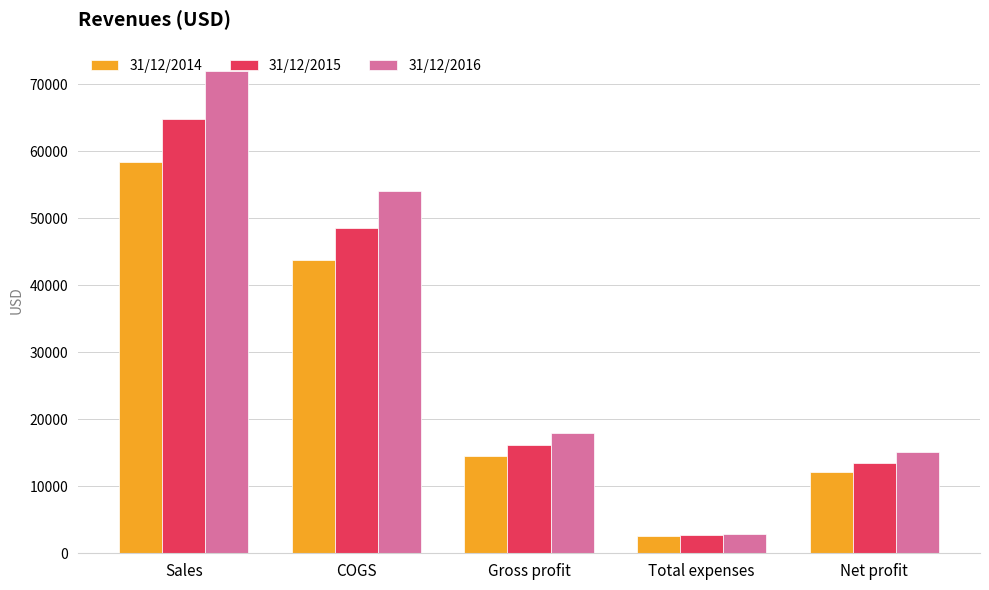

What is the label of the 1st bar from the right?

Net profit